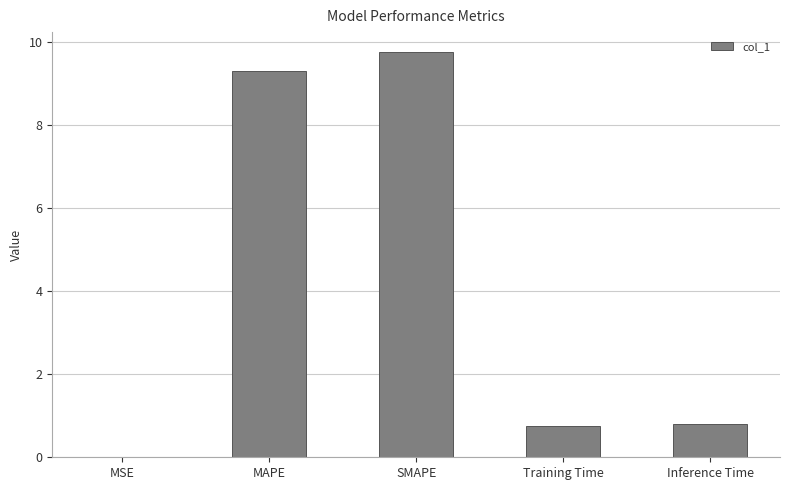

Are the bars horizontal?

No